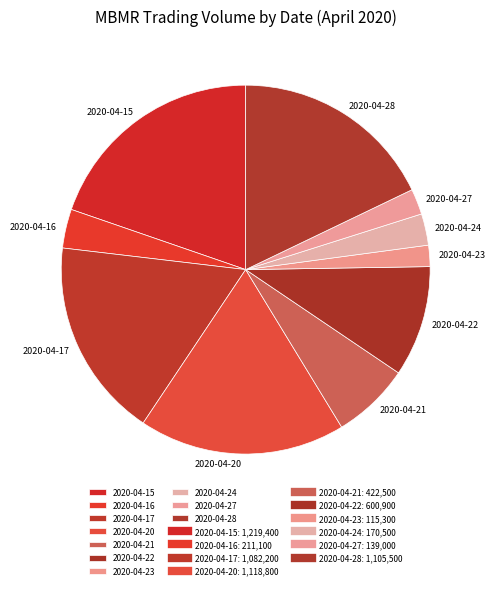

Which slice is the largest?

2020-04-15